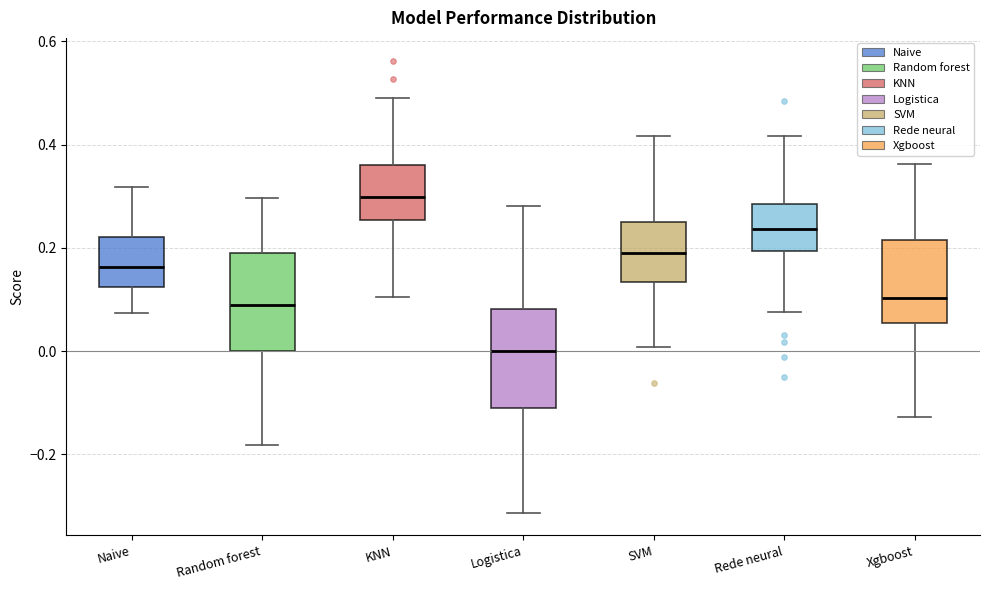

Which box's median line is the highest?

KNN